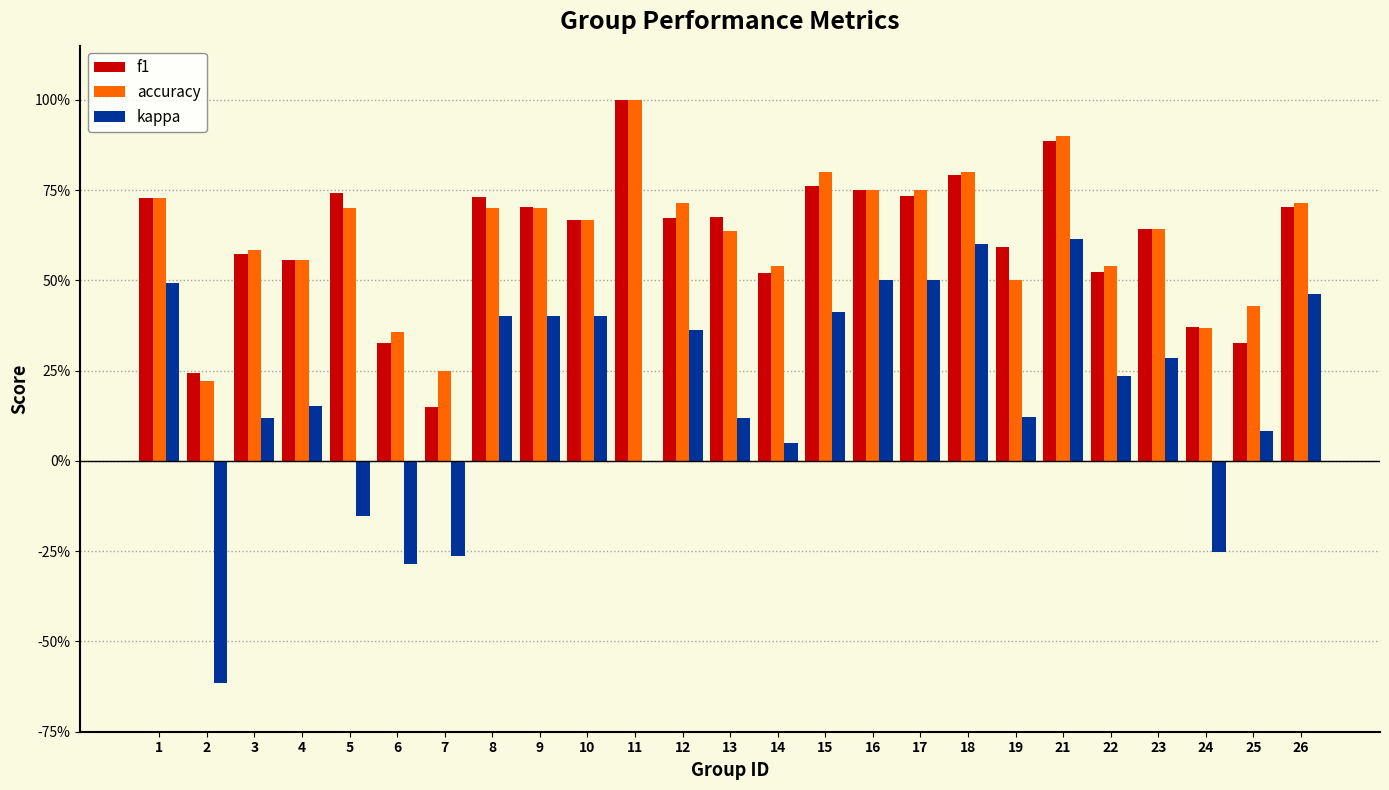

List the labels in order of f1 value, smallest first.

7, 2, 6, 25, 24, 14, 22, 4, 3, 19, 23, 10, 12, 13, 26, 9, 1, 8, 17, 5, 16, 15, 18, 21, 11